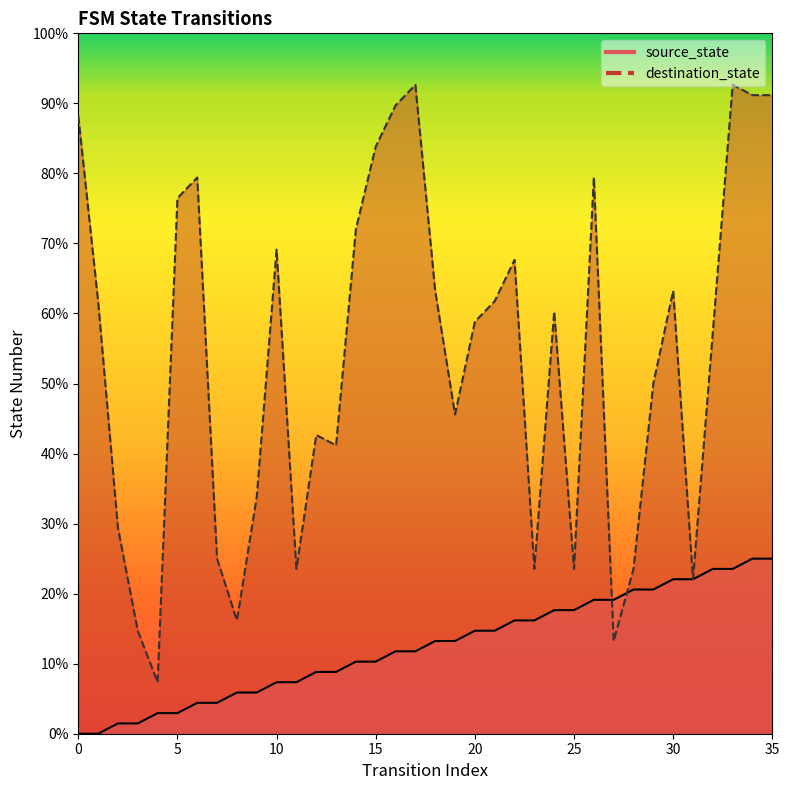

Which series contains the highest Y value?

destination_state